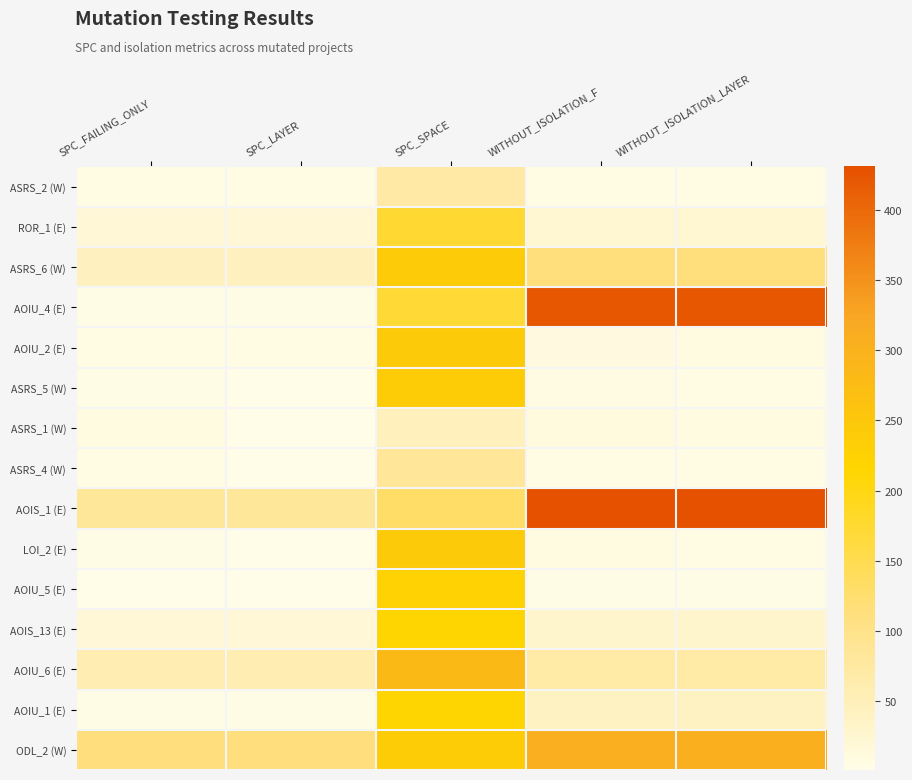

Reading left to right, transcribe all the data shown in this chart.

ASRS_2 (W): SPC_FAILING_ONLY=6	SPC_LAYER=5	SPC_SPACE=73	WITHOUT_ISOLATION_F=5	WITHOUT_ISOLATION_LAYER=5
ROR_1 (E): SPC_FAILING_ONLY=20	SPC_LAYER=20	SPC_SPACE=175	WITHOUT_ISOLATION_F=24	WITHOUT_ISOLATION_LAYER=24
ASRS_6 (W): SPC_FAILING_ONLY=43	SPC_LAYER=43	SPC_SPACE=241	WITHOUT_ISOLATION_F=114	WITHOUT_ISOLATION_LAYER=114
AOIU_4 (E): SPC_FAILING_ONLY=4	SPC_LAYER=4	SPC_SPACE=172	WITHOUT_ISOLATION_F=422	WITHOUT_ISOLATION_LAYER=422
AOIU_2 (E): SPC_FAILING_ONLY=6	SPC_LAYER=5	SPC_SPACE=244	WITHOUT_ISOLATION_F=11	WITHOUT_ISOLATION_LAYER=8
ASRS_5 (W): SPC_FAILING_ONLY=3	SPC_LAYER=2	SPC_SPACE=239	WITHOUT_ISOLATION_F=7	WITHOUT_ISOLATION_LAYER=6
ASRS_1 (W): SPC_FAILING_ONLY=8	SPC_LAYER=2	SPC_SPACE=48	WITHOUT_ISOLATION_F=12	WITHOUT_ISOLATION_LAYER=8
ASRS_4 (W): SPC_FAILING_ONLY=5	SPC_LAYER=1	SPC_SPACE=84	WITHOUT_ISOLATION_F=5	WITHOUT_ISOLATION_LAYER=5
AOIS_1 (E): SPC_FAILING_ONLY=83	SPC_LAYER=83	SPC_SPACE=132	WITHOUT_ISOLATION_F=431	WITHOUT_ISOLATION_LAYER=431
LOI_2 (E): SPC_FAILING_ONLY=3	SPC_LAYER=2	SPC_SPACE=243	WITHOUT_ISOLATION_F=9	WITHOUT_ISOLATION_LAYER=6
AOIU_5 (E): SPC_FAILING_ONLY=1	SPC_LAYER=1	SPC_SPACE=226	WITHOUT_ISOLATION_F=4	WITHOUT_ISOLATION_LAYER=4
AOIS_13 (E): SPC_FAILING_ONLY=21	SPC_LAYER=21	SPC_SPACE=216	WITHOUT_ISOLATION_F=28	WITHOUT_ISOLATION_LAYER=28
AOIU_6 (E): SPC_FAILING_ONLY=59	SPC_LAYER=59	SPC_SPACE=283	WITHOUT_ISOLATION_F=71	WITHOUT_ISOLATION_LAYER=71
AOIU_1 (E): SPC_FAILING_ONLY=4	SPC_LAYER=4	SPC_SPACE=221	WITHOUT_ISOLATION_F=41	WITHOUT_ISOLATION_LAYER=41
ODL_2 (W): SPC_FAILING_ONLY=112	SPC_LAYER=112	SPC_SPACE=238	WITHOUT_ISOLATION_F=306	WITHOUT_ISOLATION_LAYER=305